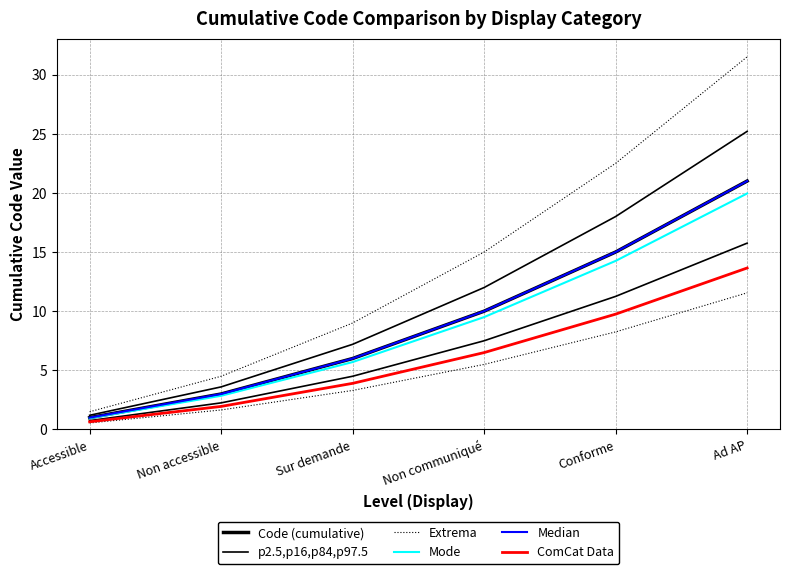

How many lines are shown in the chart?

6